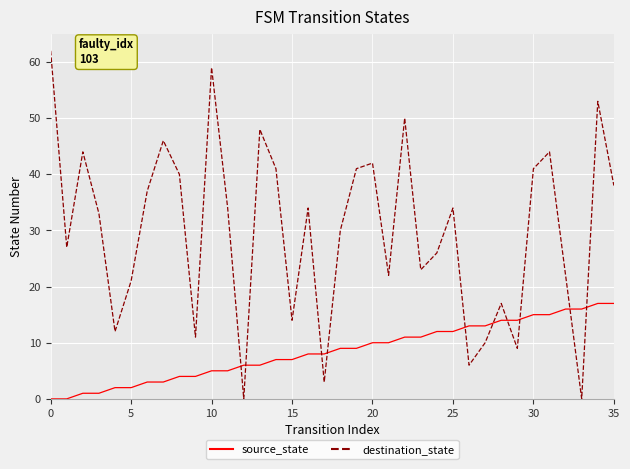

Which series has the widest spread of values?

destination_state